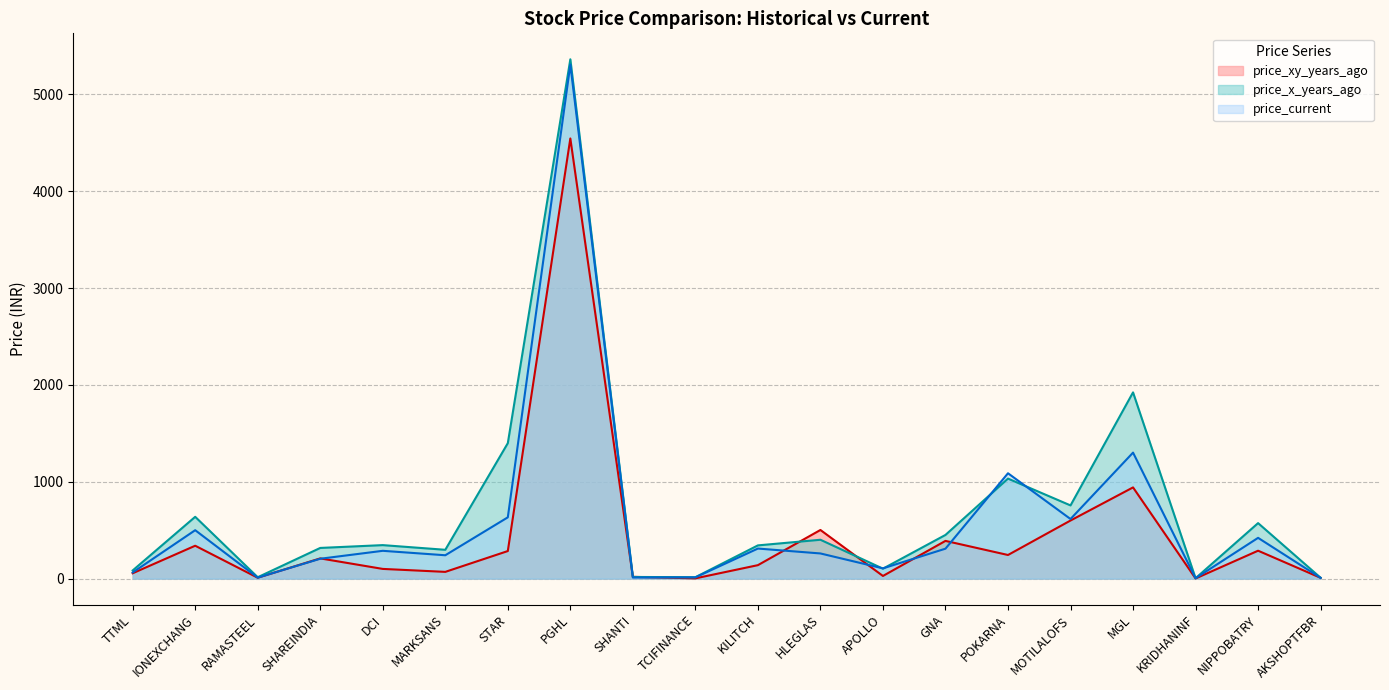

What is the difference between the price_x_years_ago values at KRIDHANINF and MGL?

1919.2